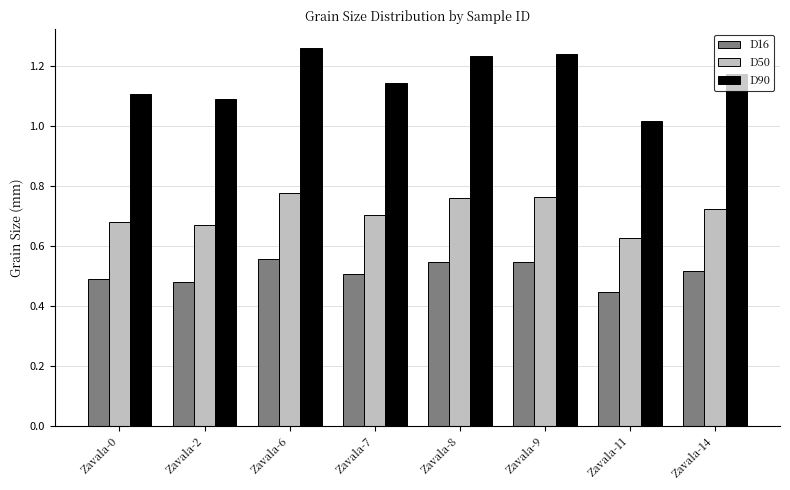

What is the sum of all D90 values?

9.3